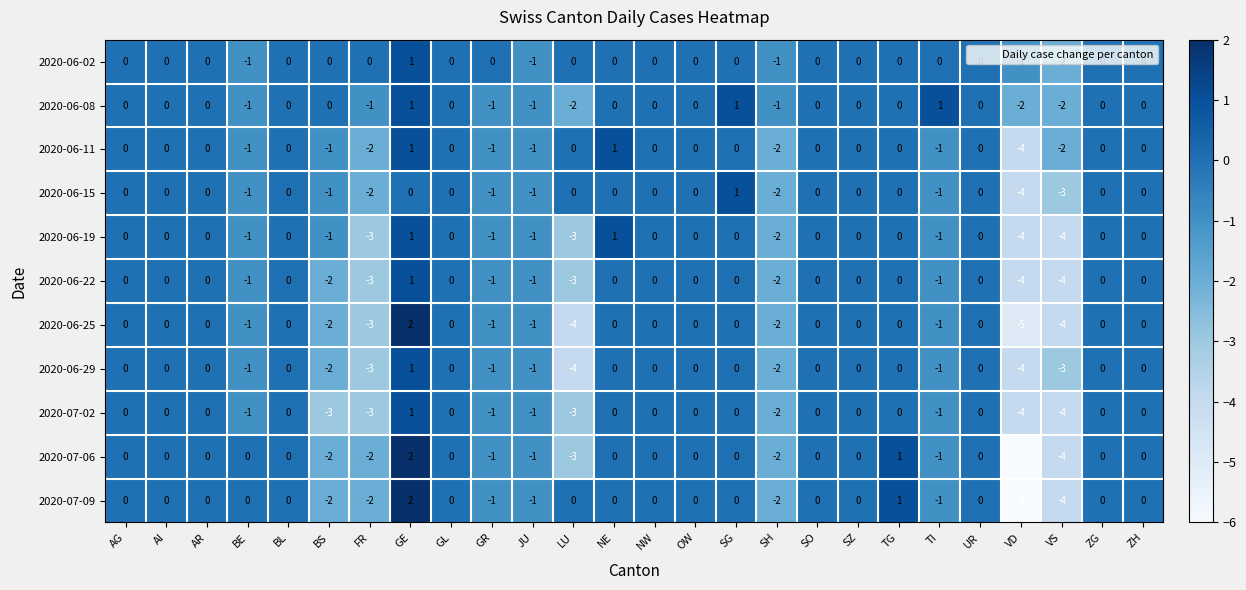

True or false: 2020-07-06 has a value of -2 at FR.

True